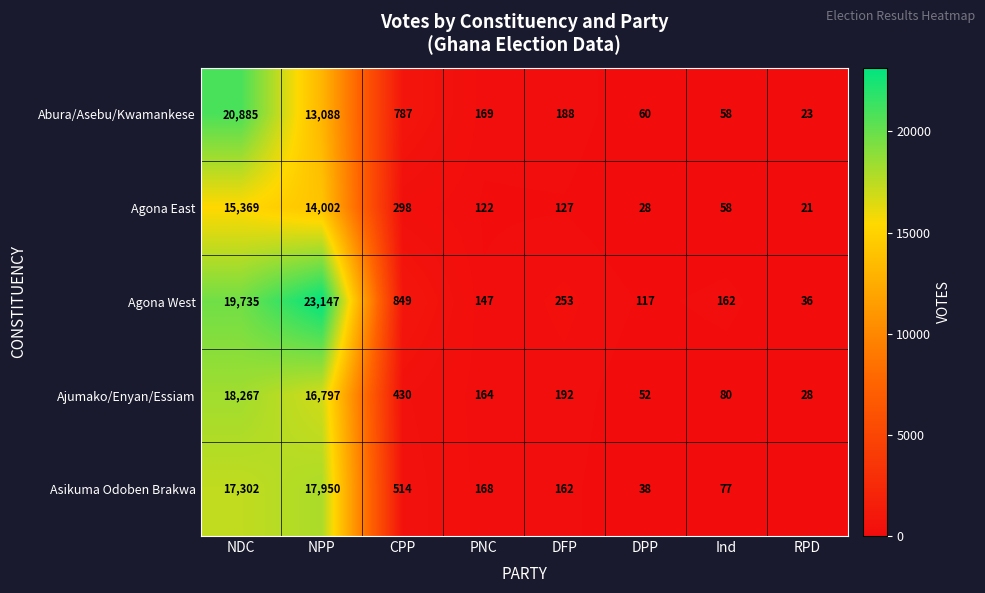

What is the difference between the Agona West values at PNC and NDC?

19588